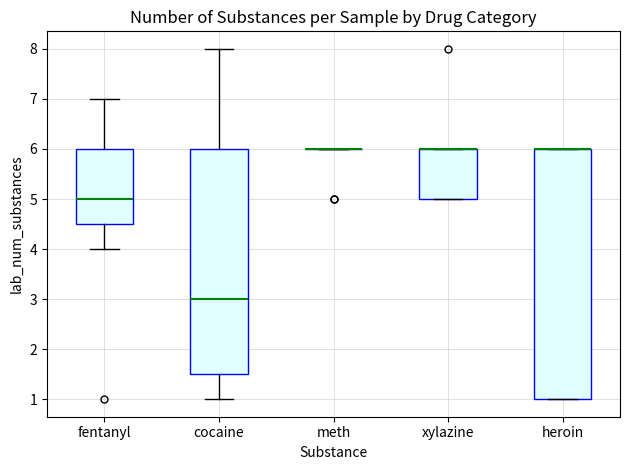

Comparing the boxes themselves (not the whiskers), which one is the tallest?

heroin